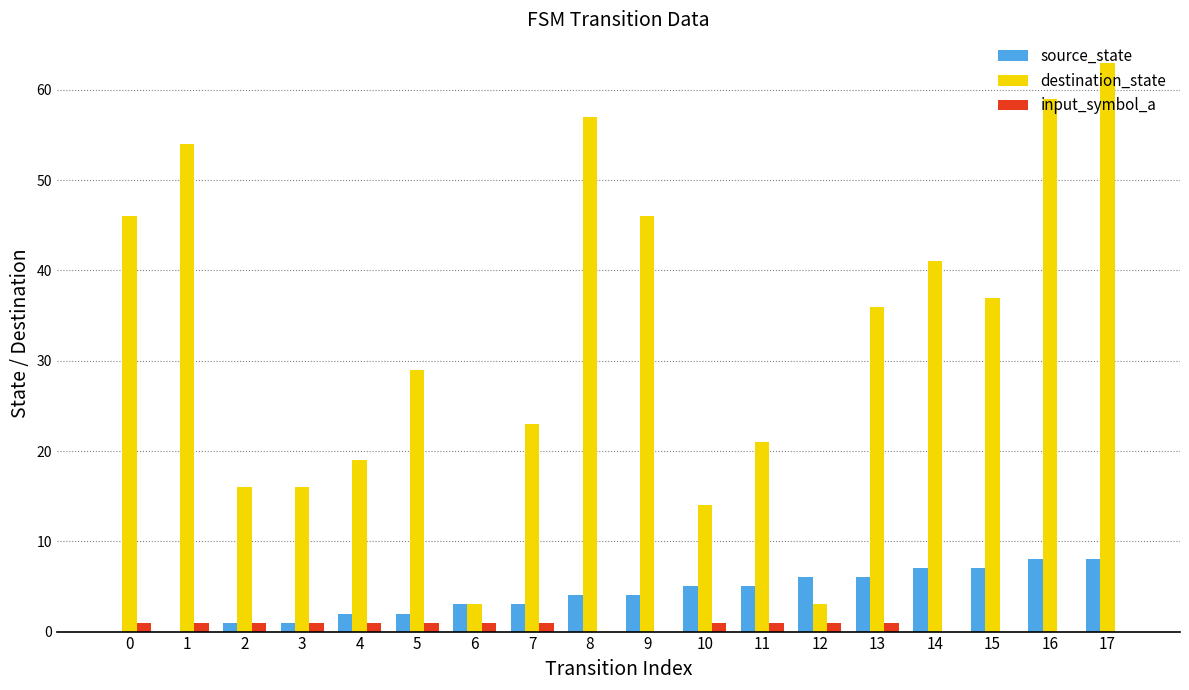

The value of source_state at 17 is 5. True or false?

False